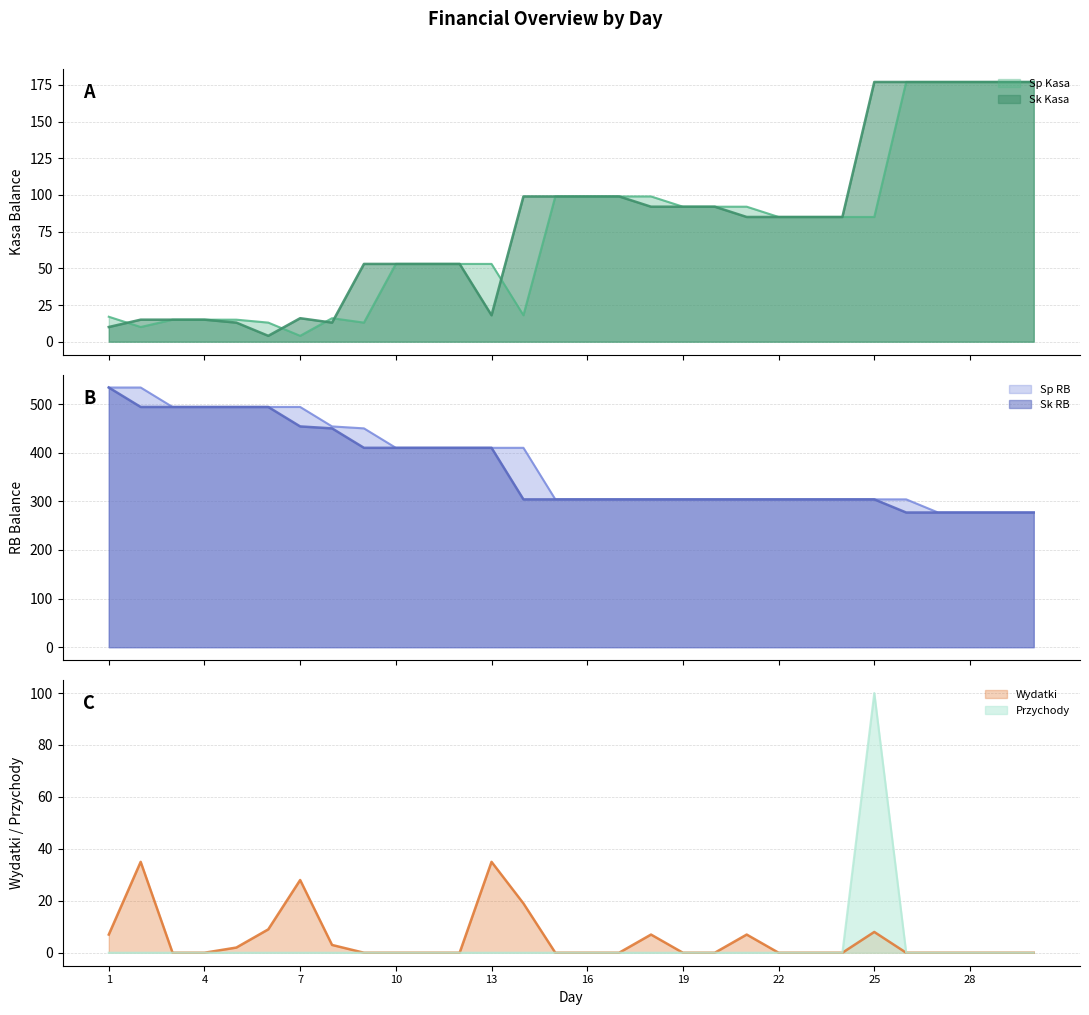

How many values in the Sk RB series are below 304?

5